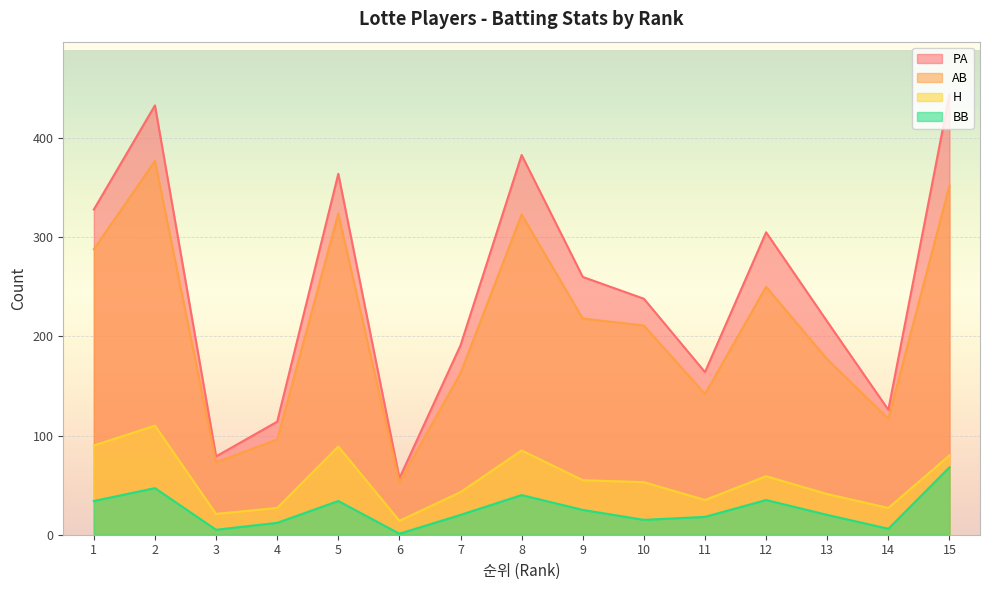

Reading right to left, transcribe all the data shown in this chart.

PA: 15=444	14=126	13=215	12=305	11=164	10=238	9=260	8=383	7=191	6=57	5=364	4=114	3=79	2=433	1=328
AB: 15=352	14=117	13=177	12=250	11=142	10=211	9=218	8=323	7=163	6=53	5=324	4=96	3=73	2=377	1=288
H: 15=80	14=27	13=41	12=59	11=35	10=53	9=55	8=85	7=43	6=14	5=89	4=27	3=21	2=110	1=90
BB: 15=68	14=6	13=20	12=35	11=18	10=15	9=25	8=40	7=20	6=1	5=34	4=12	3=5	2=47	1=34